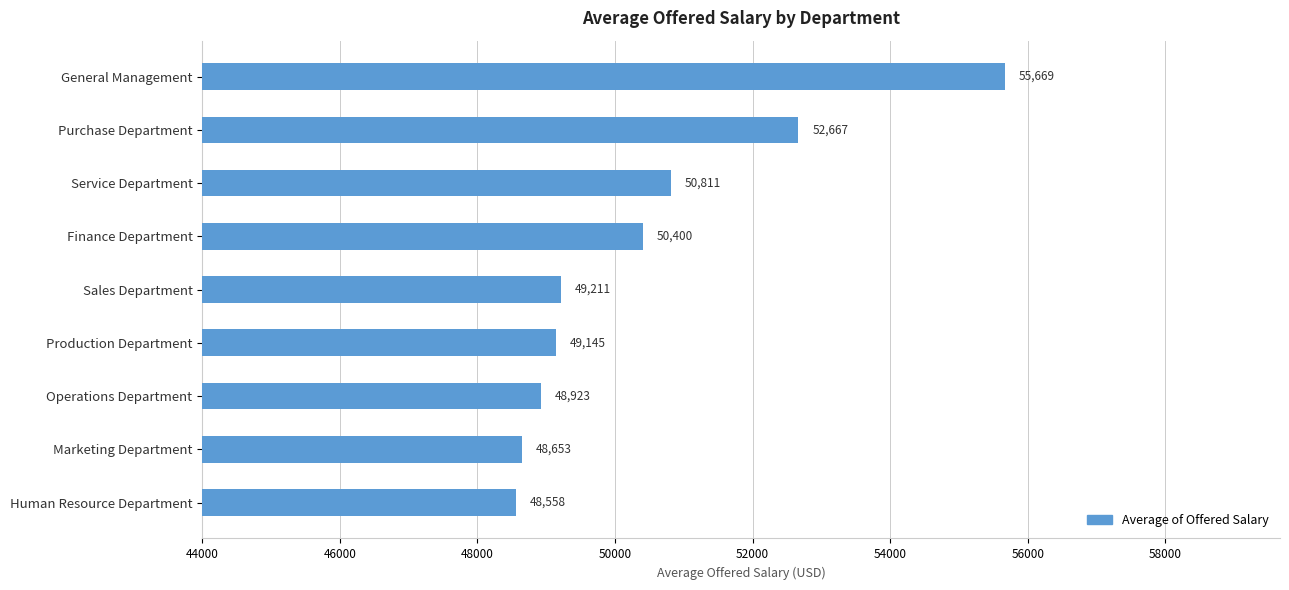

What is the ratio of the value at Service Department to the value at Production Department?

1.0